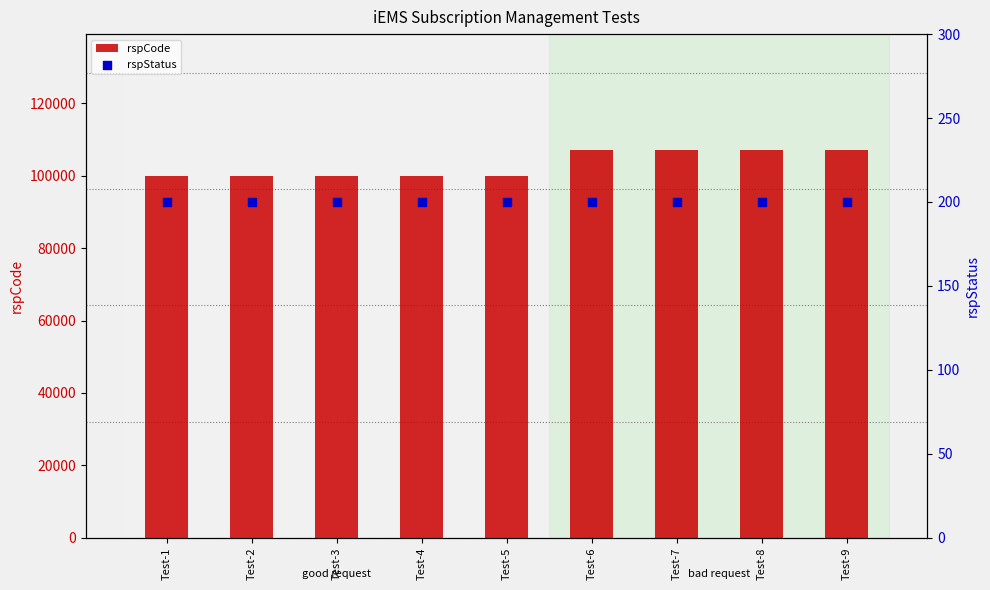

Is the value of rspCode at Test-9 greater than the value of rspStatus at Test-5?

Yes